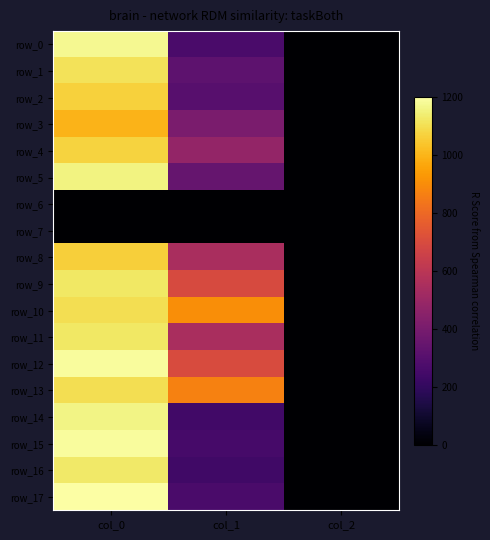

Is it true that row_17 equals 460.1 at col_0?

False